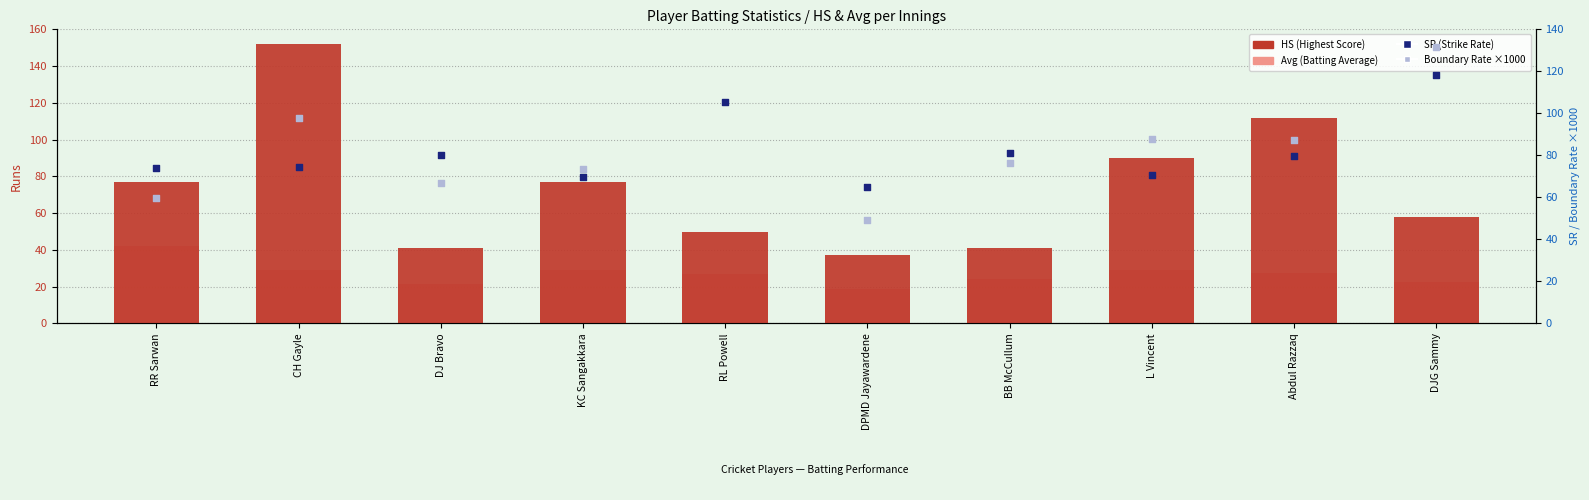

At how many categories does at least one series exceed 19?

10